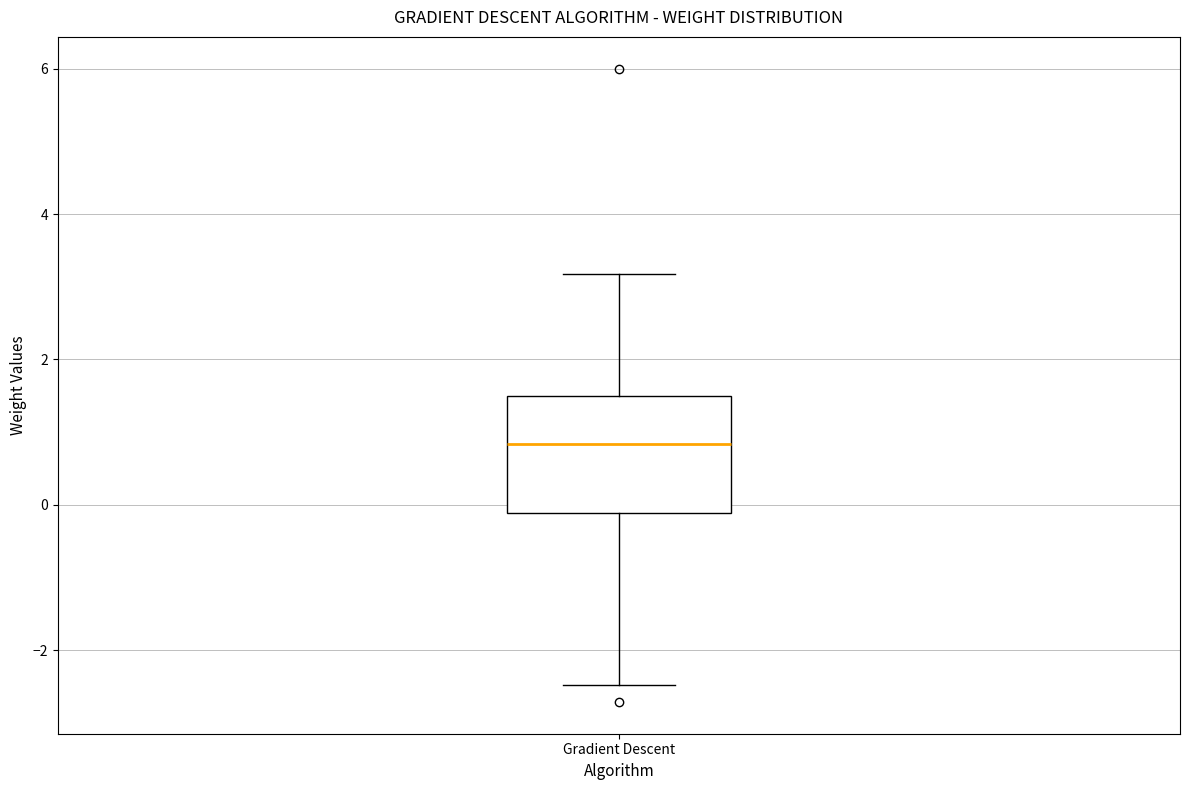

Where does the median line of the box for Gradient Descent sit on the y-axis? The values are not printed on the chart, so give them approximately, as read against the axis.

0.8